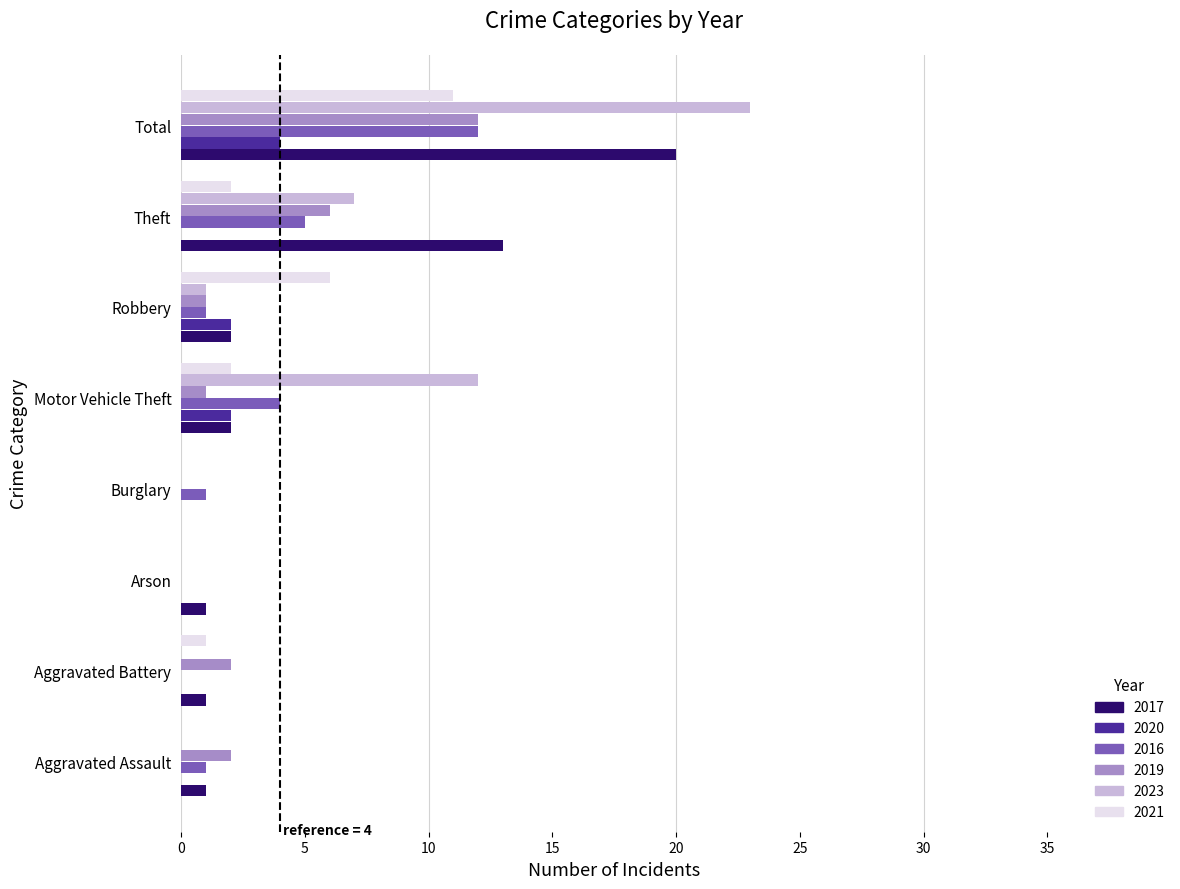

How many positive values does the 2017 series have?

7